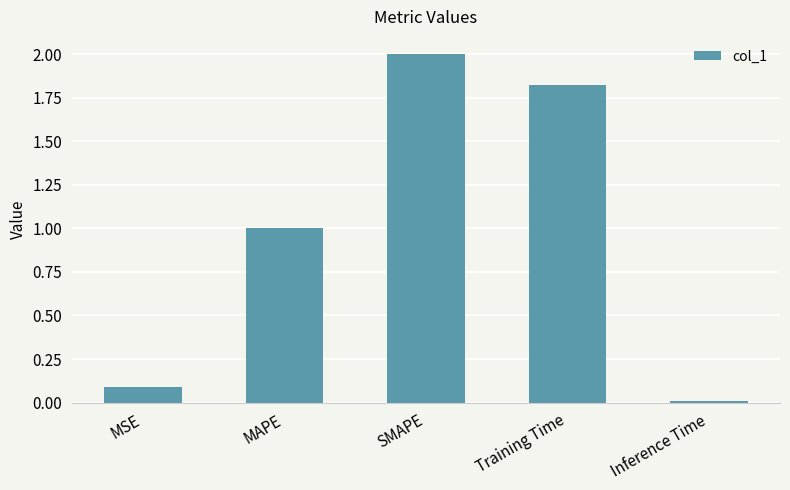

How many data points does each series have?

5